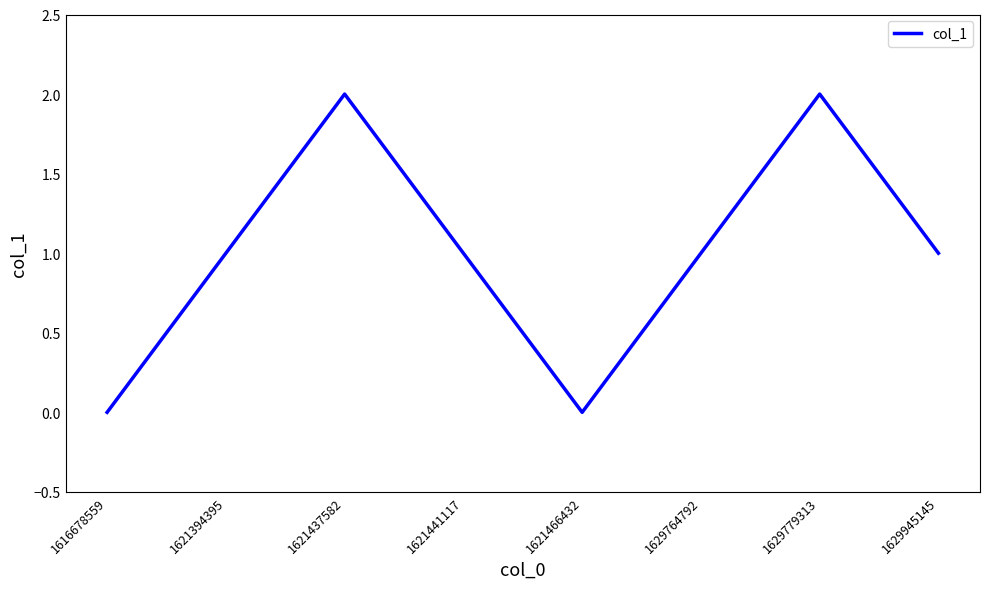

Where is the first local maximum?

1621437582